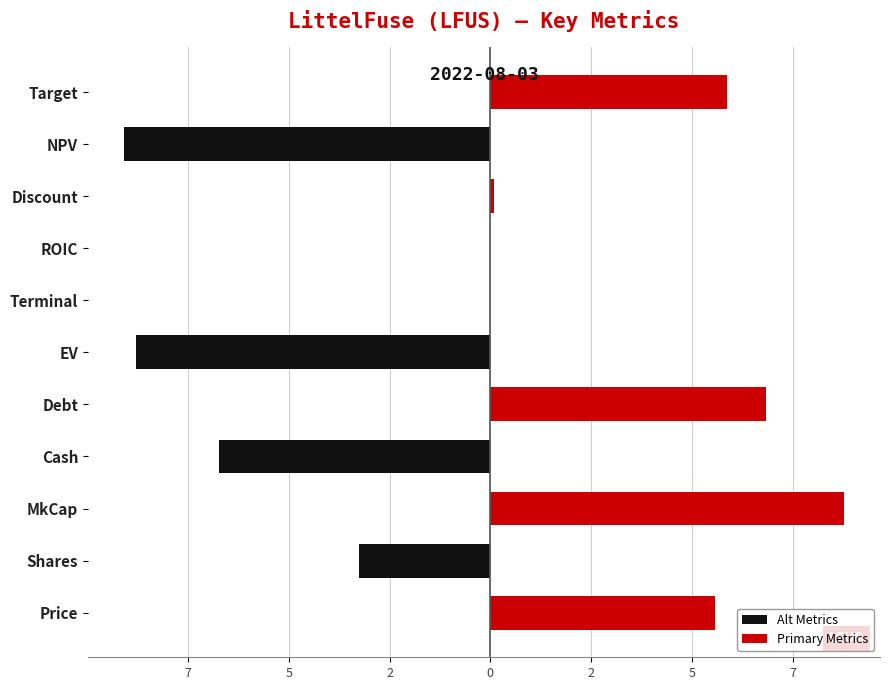

List the series in order of their overall mean, highest first.

Primary Metrics, Alt Metrics